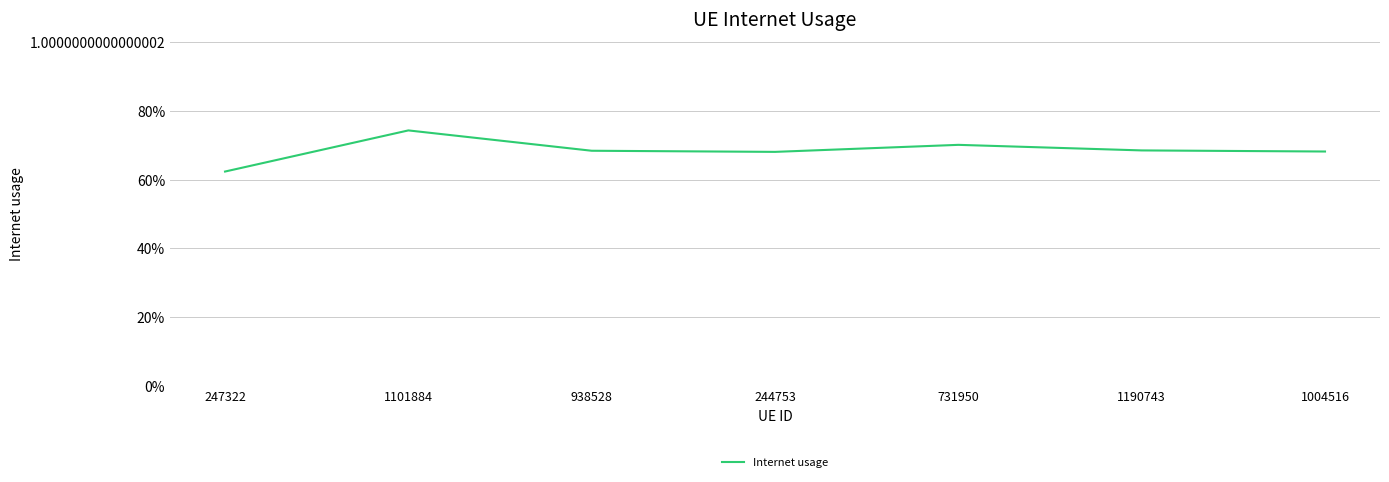

Which label corresponds to the smallest value in the chart?

247322